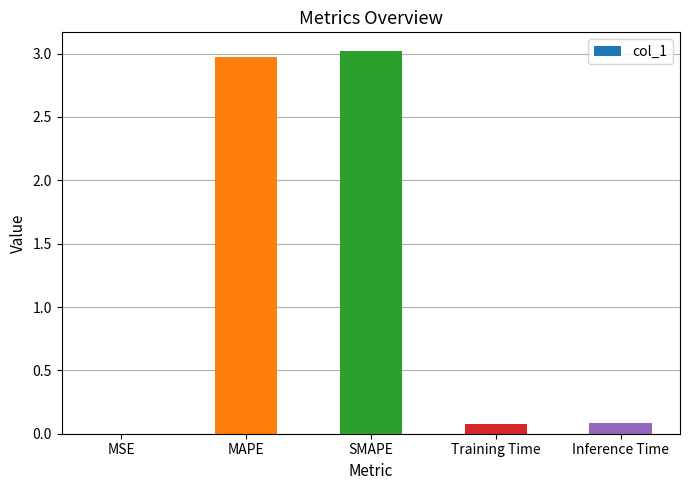

What is the change in value from MSE to SMAPE?

+3.0